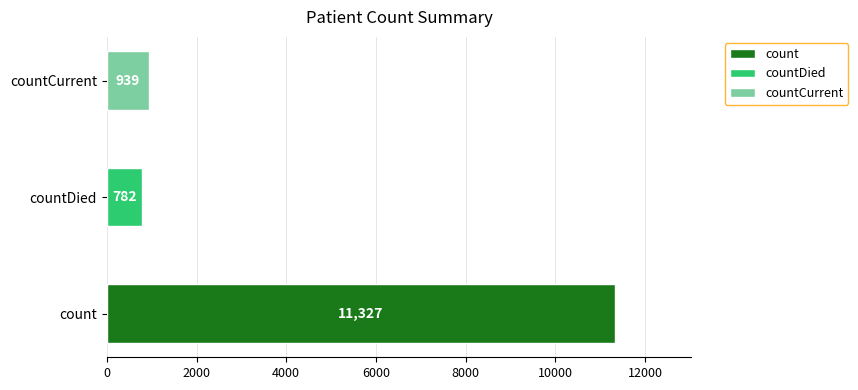

What is the difference between the values at count and countCurrent?

10388